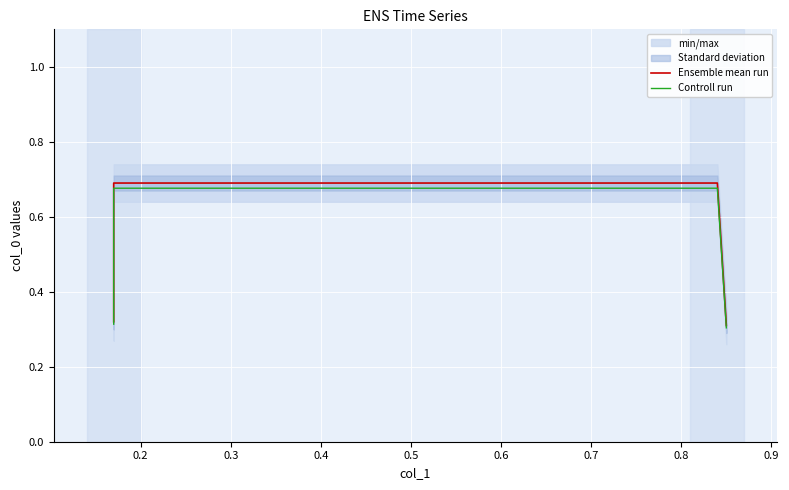

Which series has the largest range (max minus min)?

Ensemble mean run